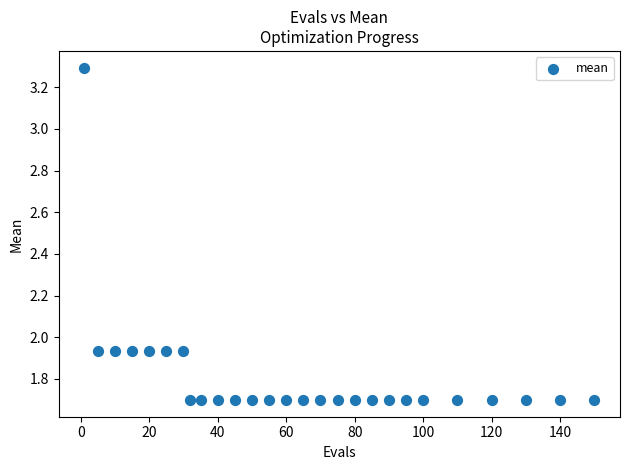

What is the range of Y values (max minus min)?

1.6